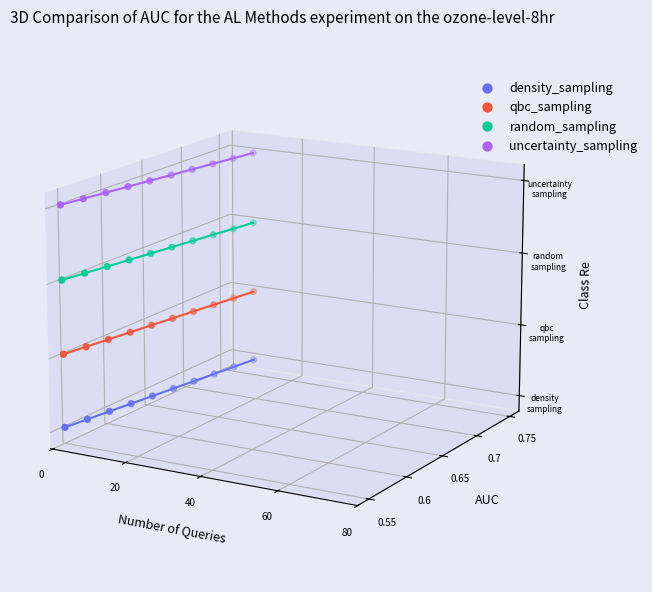

Which series has the largest Y range (max minus min)?

density_sampling